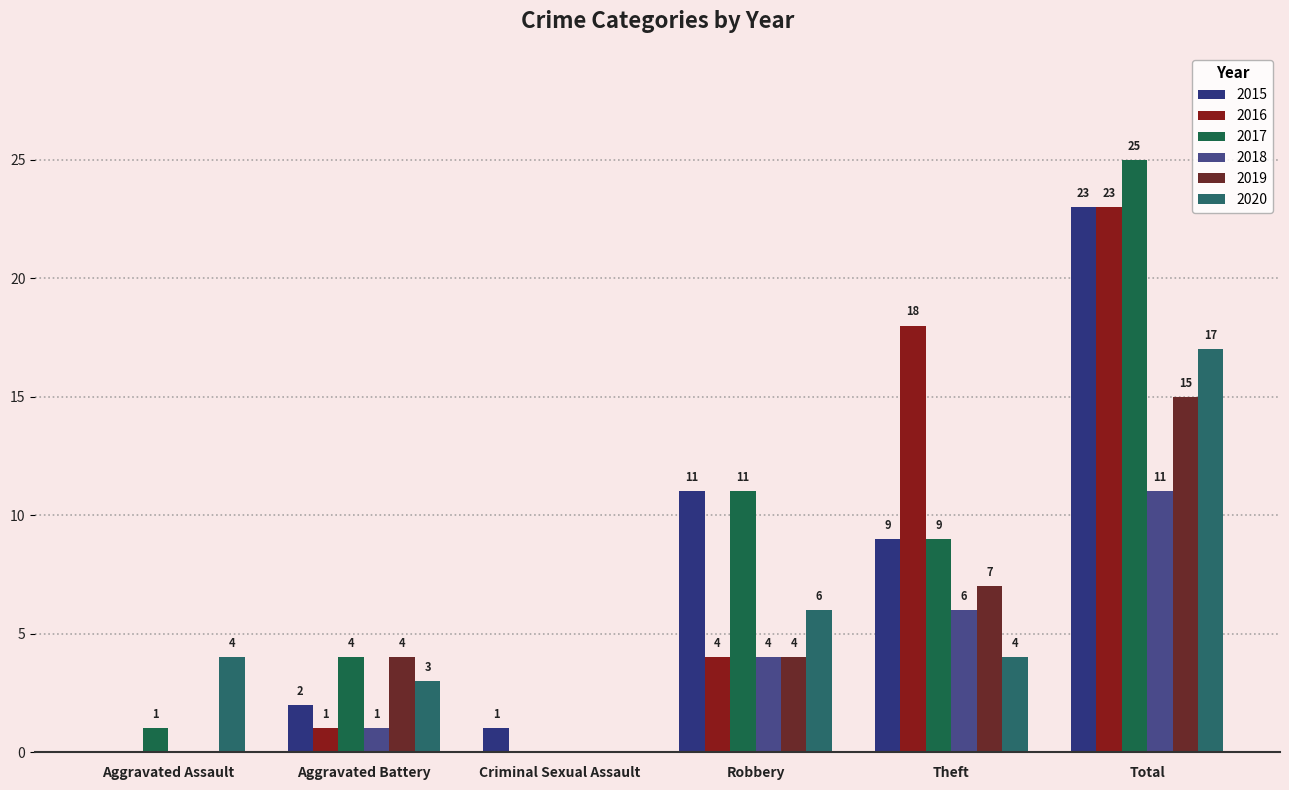

At how many categories does at least one series exceed 11?

2